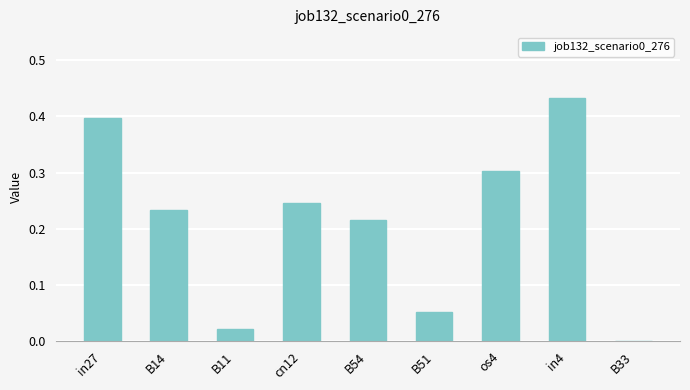

True or false: the data shows 0.7 at in4.

False